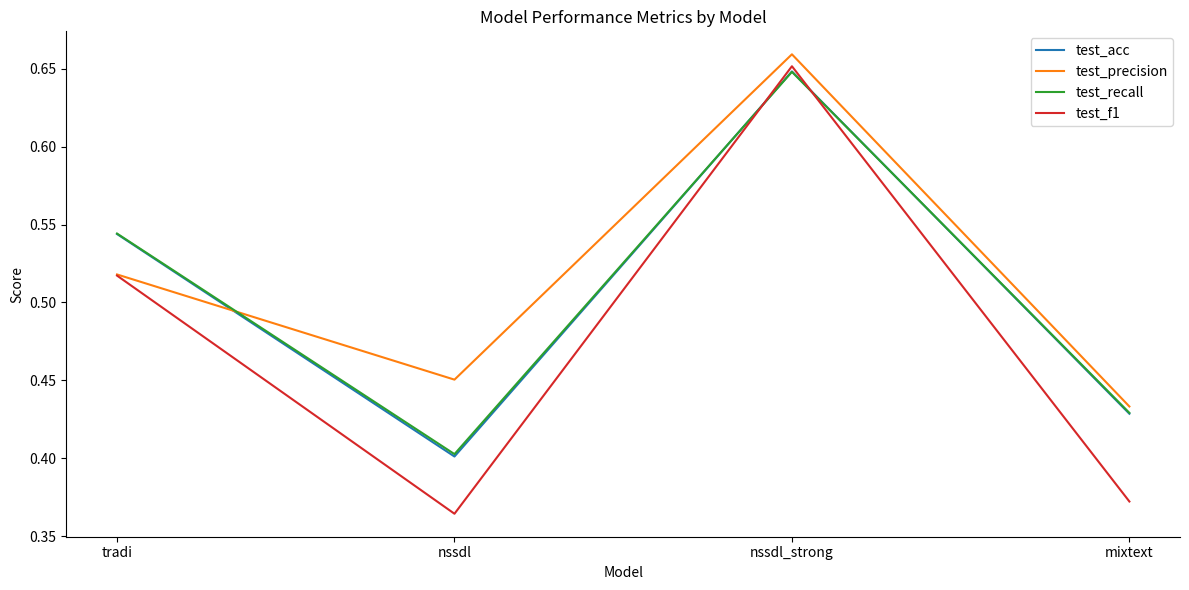

Which label corresponds to the largest value in the chart?

nssdl_strong